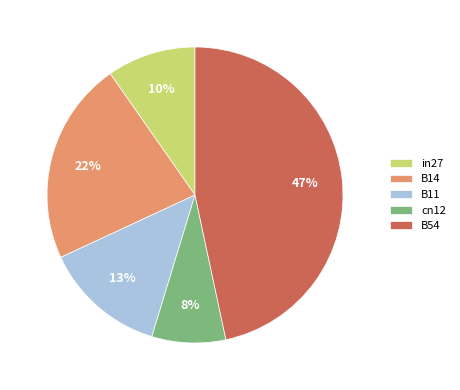

Is the sum of in27 and B11 greater than half?

No